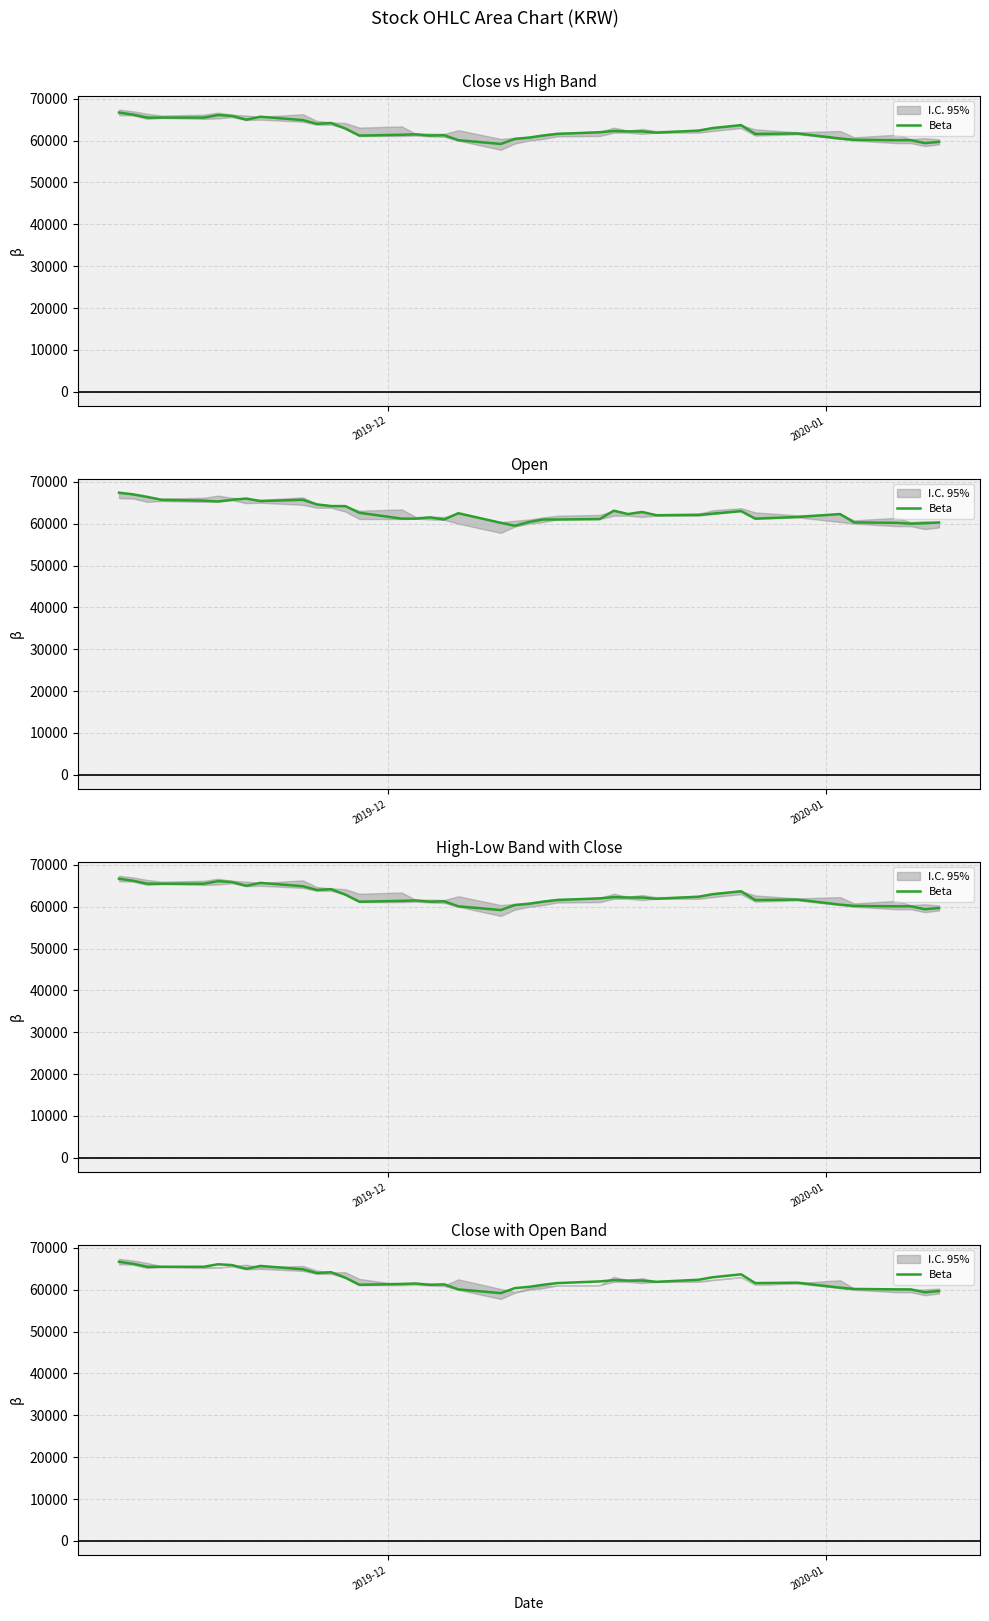

Reading left to right, transcribe all the data shown in this chart.

66700	66200	65500	65500	65500	66100	65900	65000	65700	64900	64000	64200	62900	61200	61400	61500	61200	61300	60100	59200	60400	60700	61200	61600	62000	62300	62200	62200	61900	62400	63000	63700	61600	61700	60500	60200	60100	60100	59400	59700